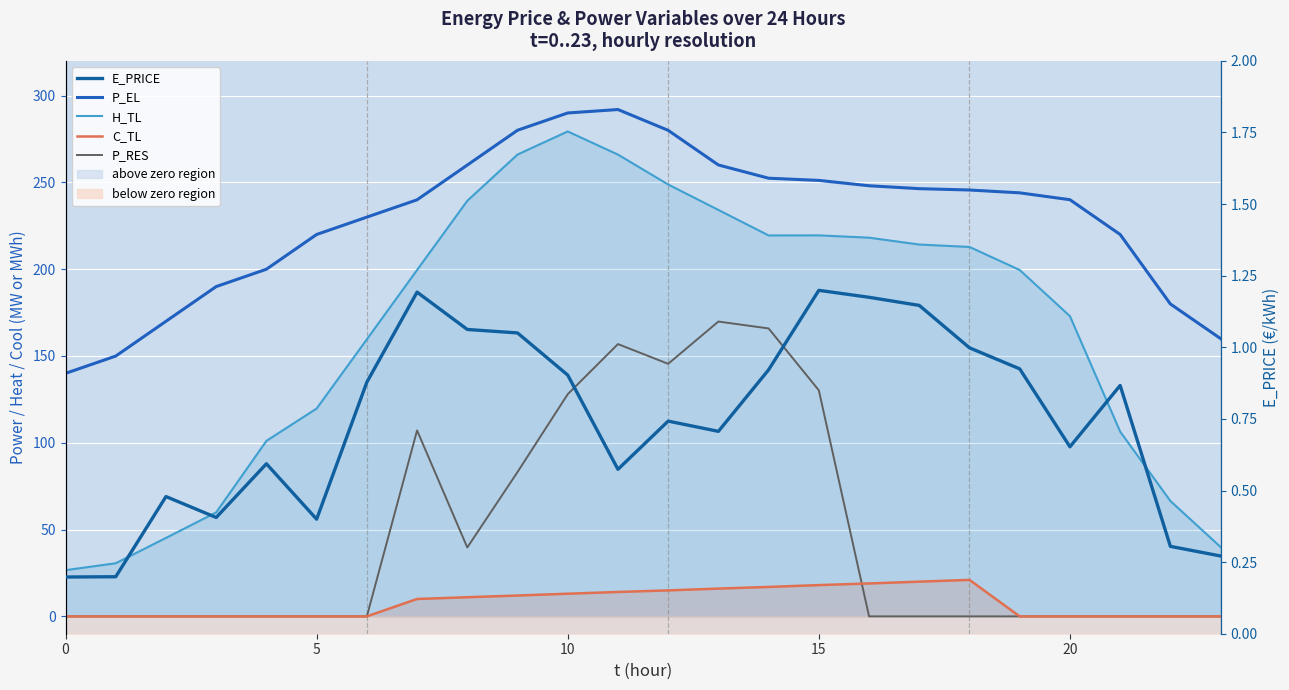

Reading left to right, extract all data points from this chart.

P_EL: 140.0	150.0	170.0	190.0	200.0	220.0	230.0	240.0	260.0	280.0	290.0	292.0	280.0	260.0	252.4	251.2	248.1	246.4	245.6	244.0	240.0	220.0	180.0	160.0
H_TL: 26.6	30.6	45.2	59.9	101.1	119.7	159.6	199.5	239.4	266.0	279.4	266.0	248.8	234.1	219.4	219.5	218.2	214.2	212.8	199.5	172.9	106.4	66.5	40.0
C_TL: 0.0	0.0	0.0	0.0	0.0	0.0	0.0	10.0	11.0	12.0	13.1	14.1	15.0	16.0	17.0	18.0	19.0	20.0	21.0	0.0	0.0	0.0	0.0	0.0
P_RES: 0.0	0.0	0.0	0.0	0.0	0.0	0.0	107.1	39.7	83.1	128.0	156.9	145.5	169.8	165.9	130.2	0.0	0.0	0.0	0.0	0.0	0.0	0.0	0.0
E_PRICE: 0.2	0.2	0.5	0.4	0.6	0.4	0.9	1.2	1.1	1.1	0.9	0.6	0.7	0.7	0.9	1.2	1.2	1.1	1.0	0.9	0.7	0.9	0.3	0.3